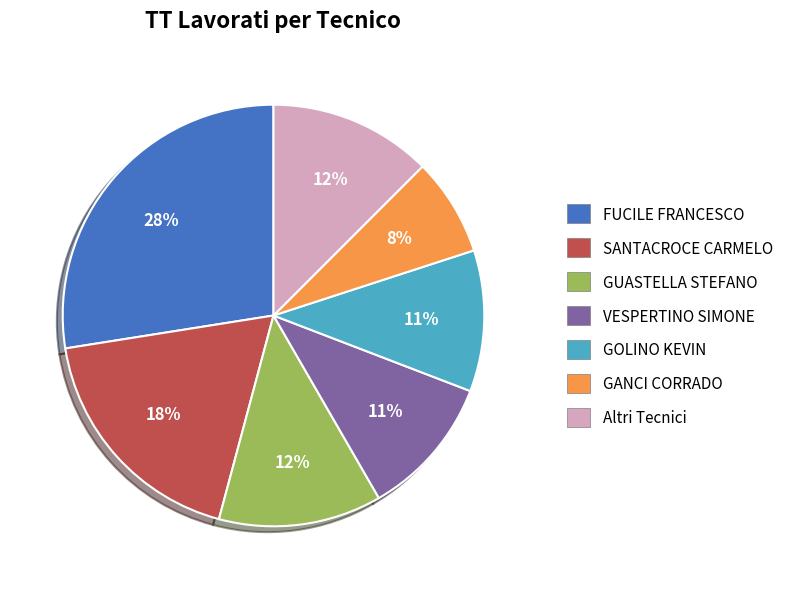

Is there a majority slice in this chart?

No